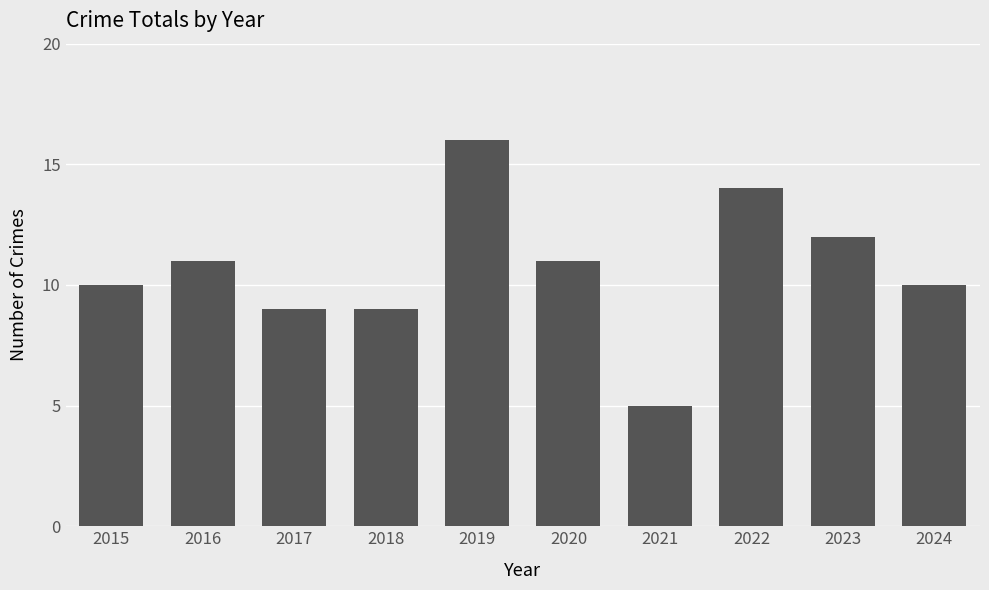

True or false: the data shows 24 at 2022.

False